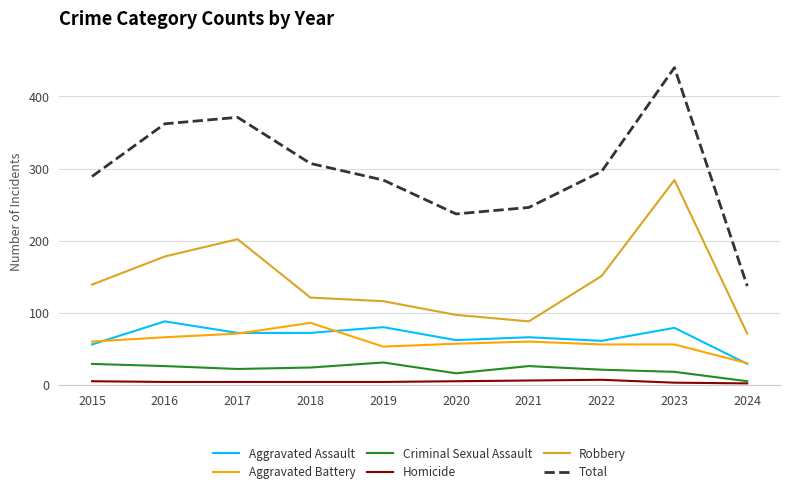

Is the value of Criminal Sexual Assault at 2022 greater than the value of Aggravated Assault at 2022?

No